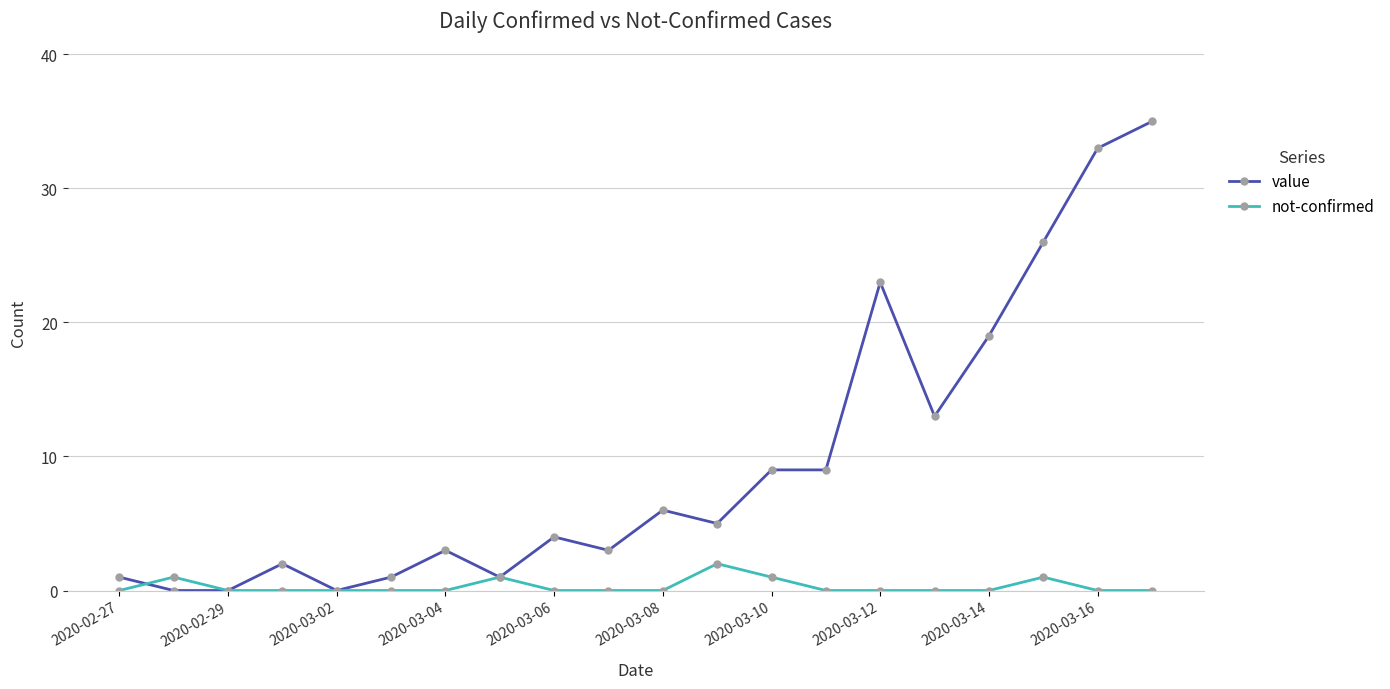

Rank the series by their average value, from highest to lowest.

value, not-confirmed